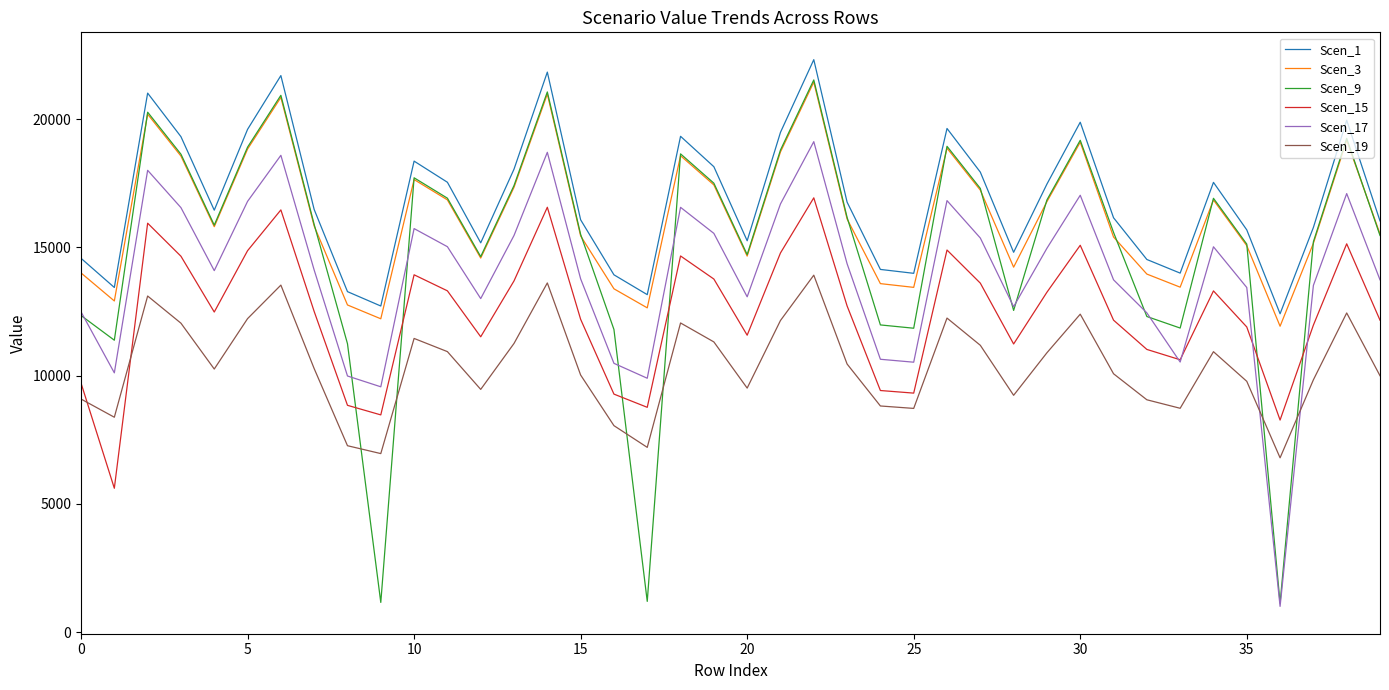

How many lines are shown in the chart?

6